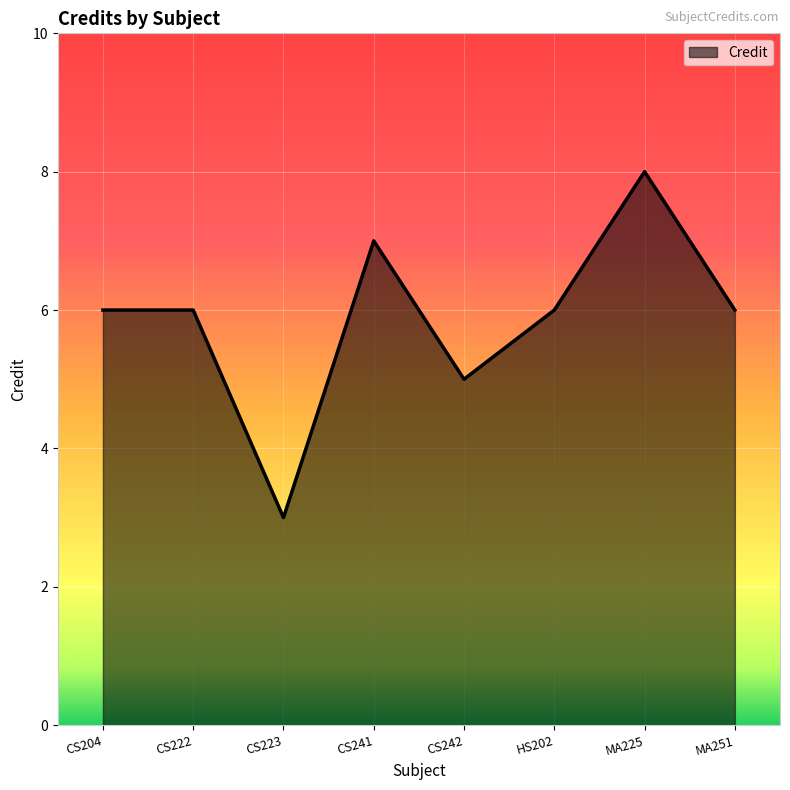

Between CS242 and CS223, which is larger?

CS242